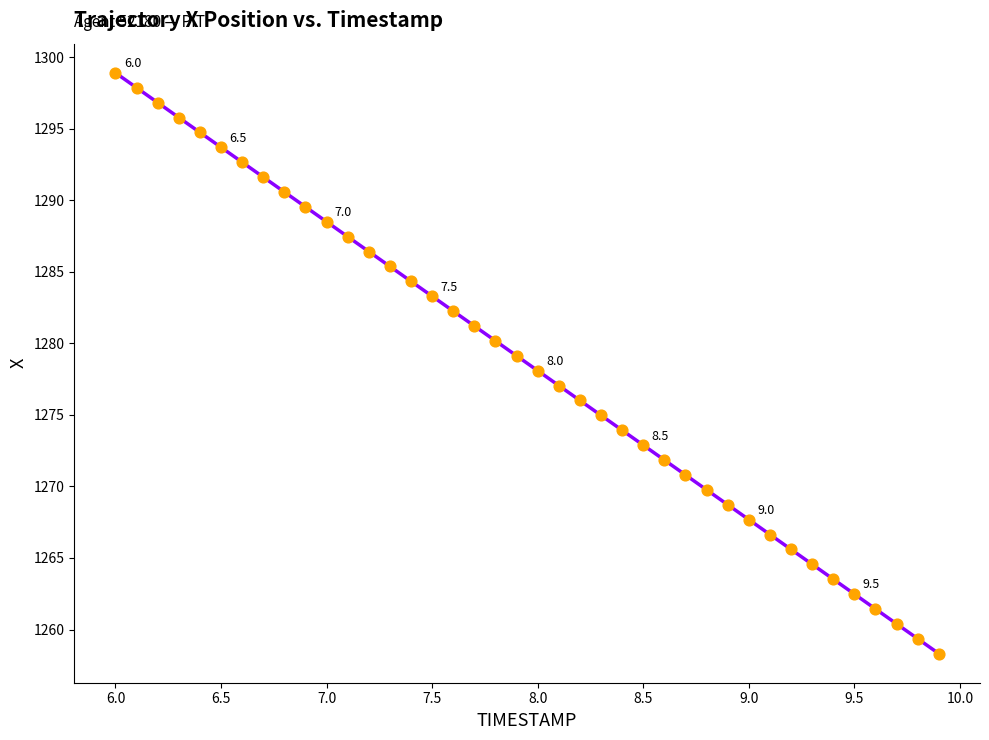

What is the range of Y values (max minus min)?

40.6